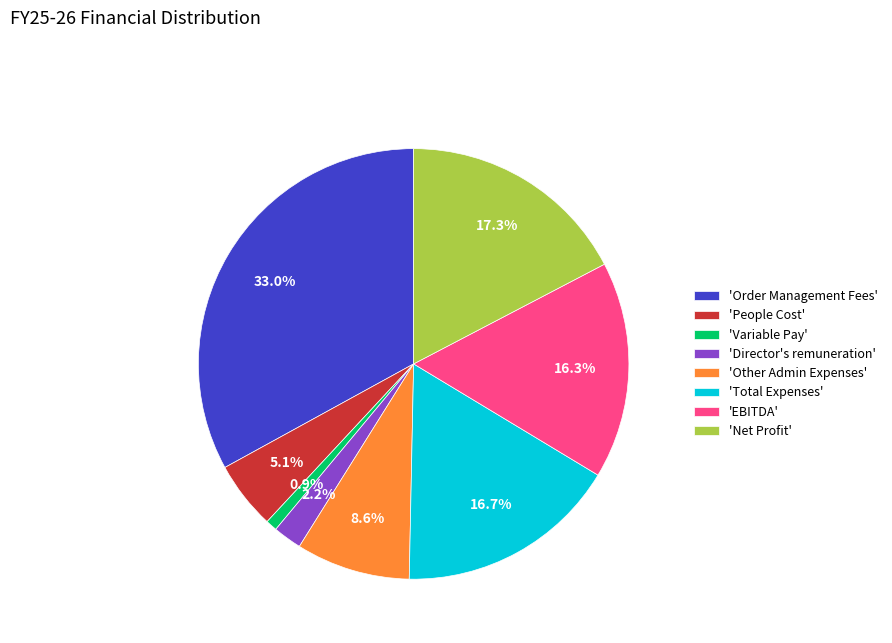

What percentage is NOT represented by 'People Cost'?

94.9%